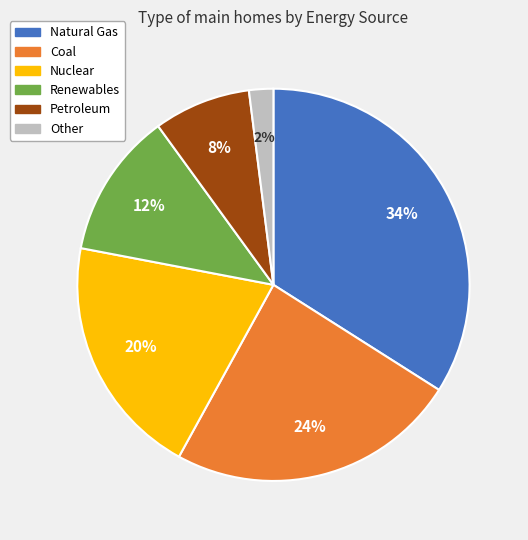

Do Other and Petroleum together represent more than half of the pie?

No